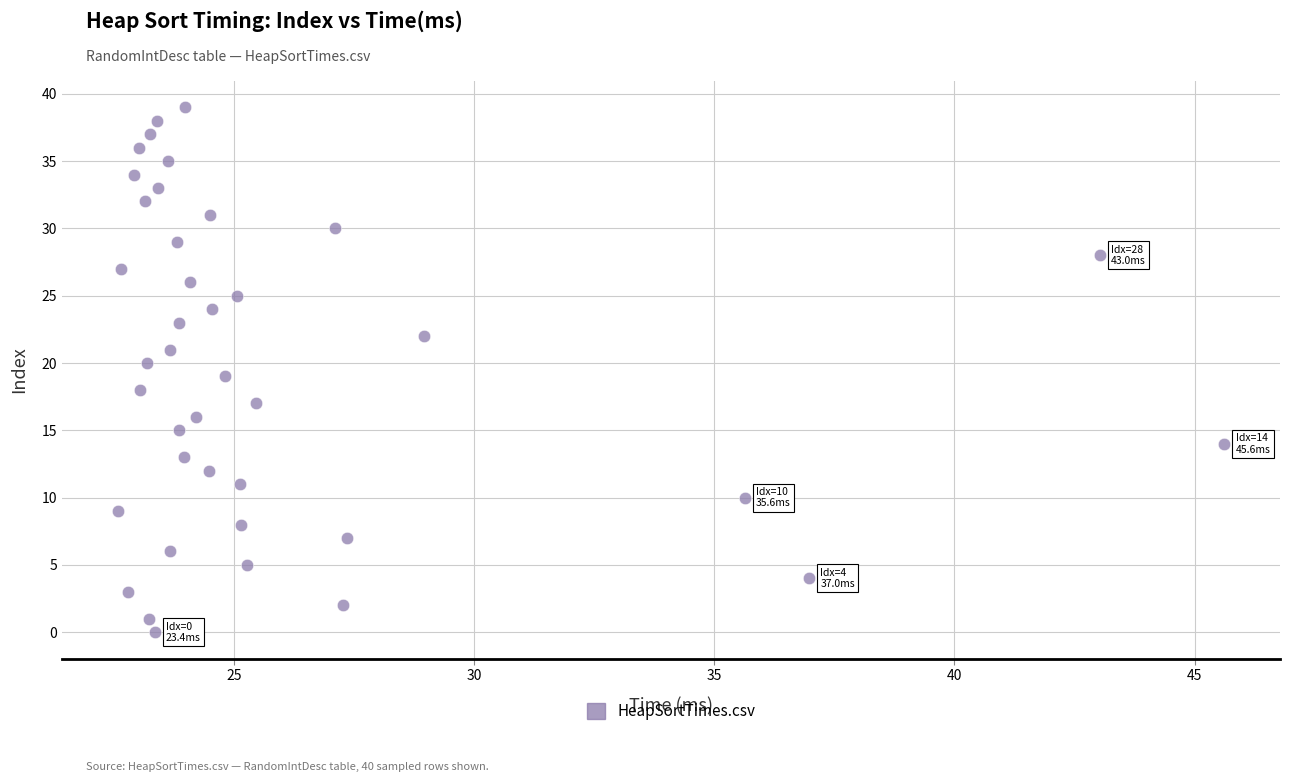

What is the range of Y values (max minus min)?

39